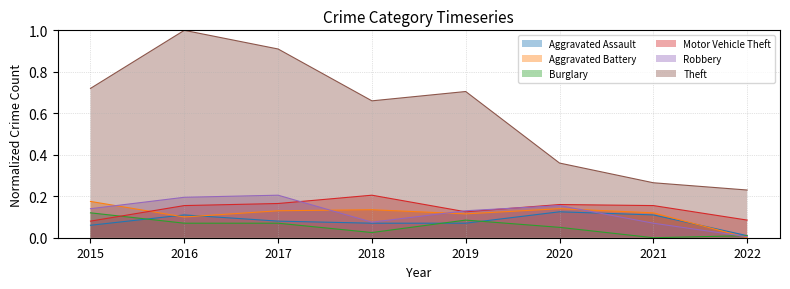

Is it true that Motor Vehicle Theft equals 0.3 at 2018?

False